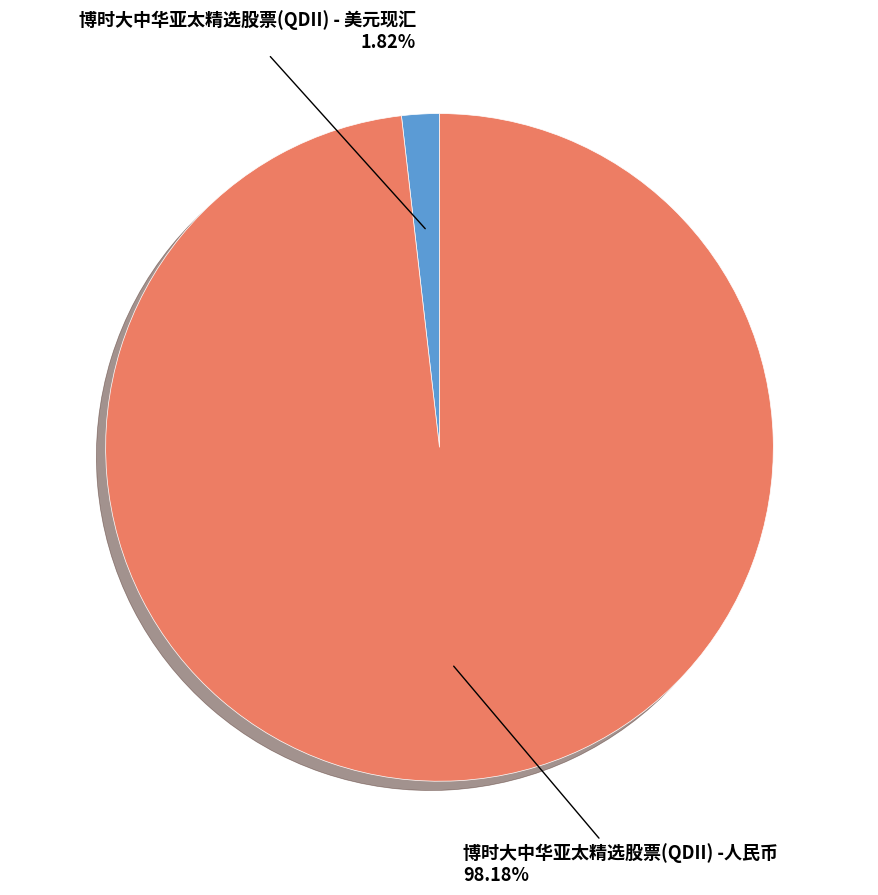

Is there any slice that represents more than half of the pie?

Yes